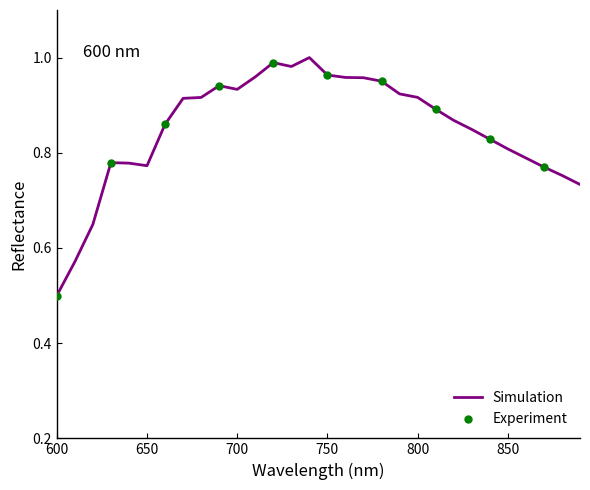

What is the difference between the maximum and minimum values?

0.5